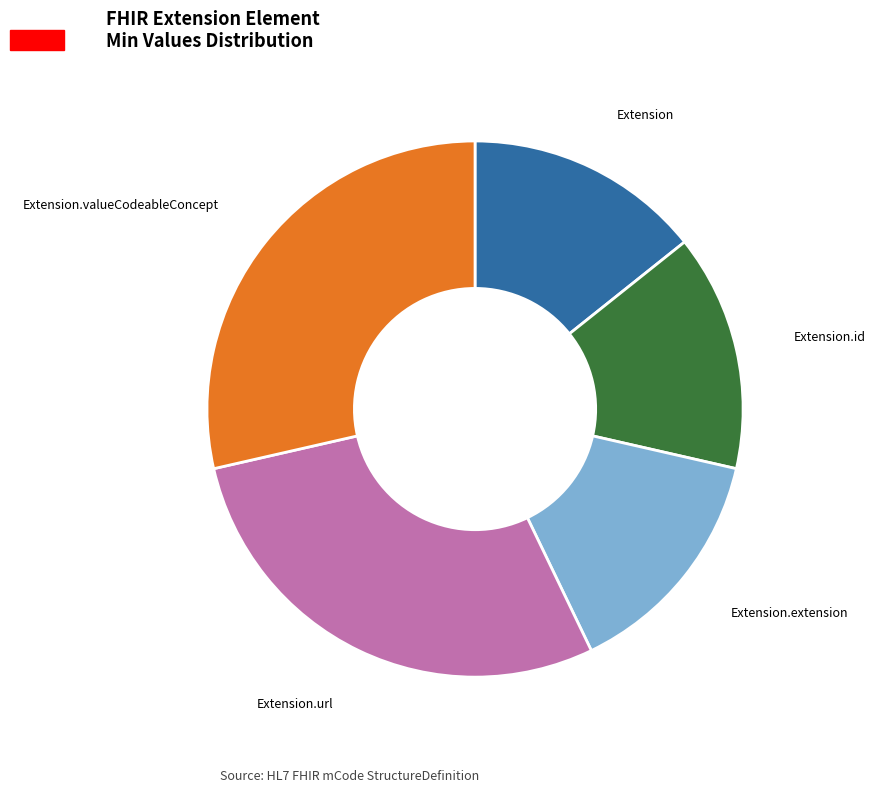

Does any single category account for the majority?

No